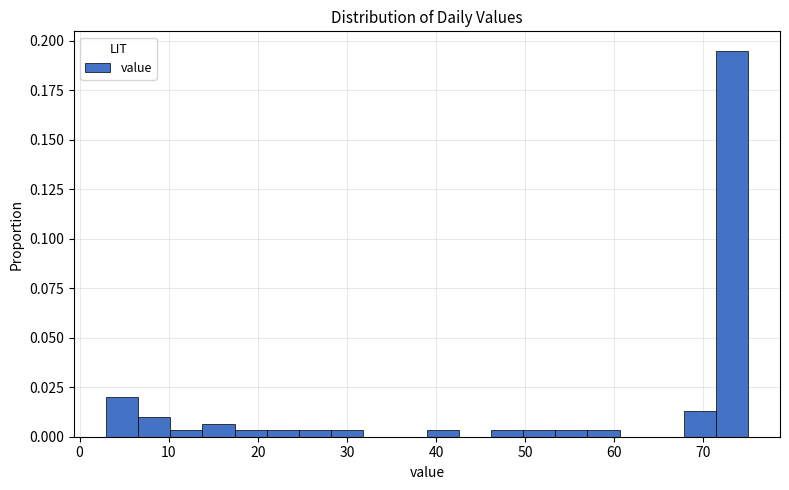

Read against the x-axis, roughly where is the centre of the tallest bar?

73